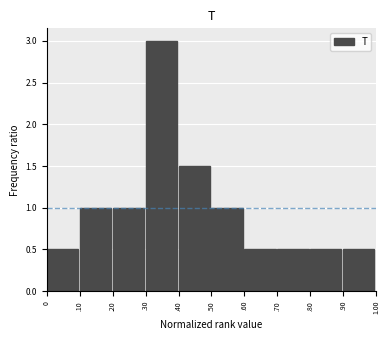

Reading right to left, list all the values displayed in this chart.

.90=0.5	.80=0.5	.70=0.5	.60=0.5	.50=1.0	.40=1.5	.30=3.0	.20=1.0	.10=1.0	0=0.5